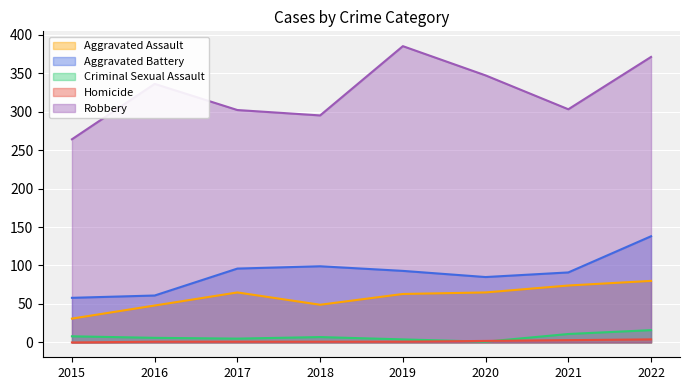

True or false: Aggravated Assault and Homicide intersect in this chart.

False